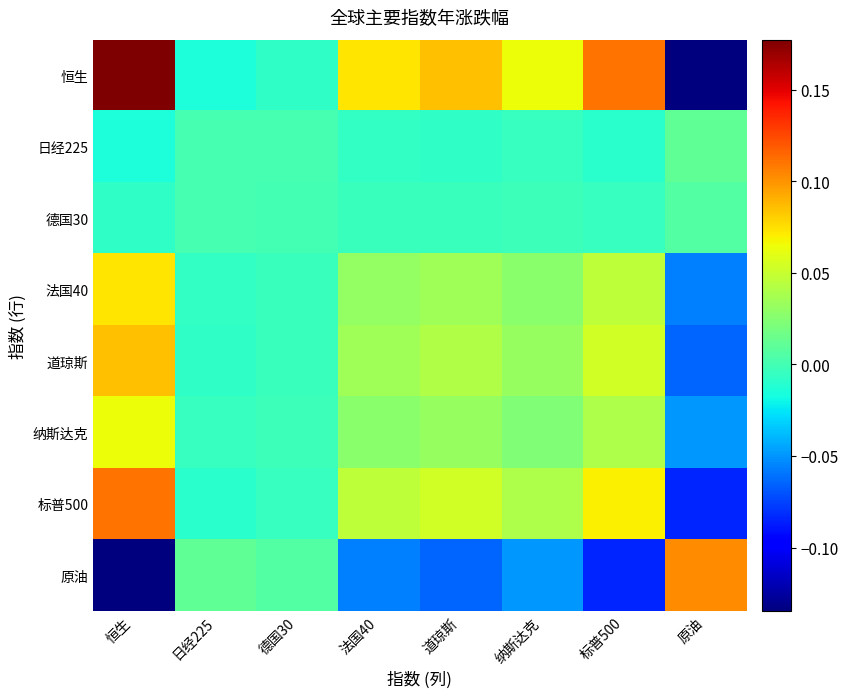

Reading right to left, list all the values displayed in this chart.

恒生: 原油=-0.1	标普500=0.1	纳斯达克=0.1	道琼斯=0.1	法国40=0.1	德国30=-0.0	日经225=-0.0	恒生=0.2
日经225: 原油=0.0	标普500=-0.0	纳斯达克=-0.0	道琼斯=-0.0	法国40=-0.0	德国30=0.0	日经225=0.0	恒生=-0.0
德国30: 原油=0.0	标普500=-0.0	纳斯达克=-0.0	道琼斯=-0.0	法国40=-0.0	德国30=0.0	日经225=0.0	恒生=-0.0
法国40: 原油=-0.1	标普500=0.0	纳斯达克=0.0	道琼斯=0.0	法国40=0.0	德国30=-0.0	日经225=-0.0	恒生=0.1
道琼斯: 原油=-0.1	标普500=0.1	纳斯达克=0.0	道琼斯=0.0	法国40=0.0	德国30=-0.0	日经225=-0.0	恒生=0.1
纳斯达克: 原油=-0.0	标普500=0.0	纳斯达克=0.0	道琼斯=0.0	法国40=0.0	德国30=-0.0	日经225=-0.0	恒生=0.1
标普500: 原油=-0.1	标普500=0.1	纳斯达克=0.0	道琼斯=0.1	法国40=0.0	德国30=-0.0	日经225=-0.0	恒生=0.1
原油: 原油=0.1	标普500=-0.1	纳斯达克=-0.0	道琼斯=-0.1	法国40=-0.1	德国30=0.0	日经225=0.0	恒生=-0.1